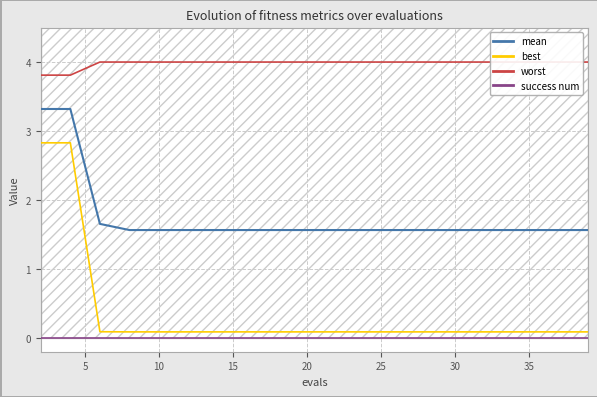

How many lines are shown in the chart?

4